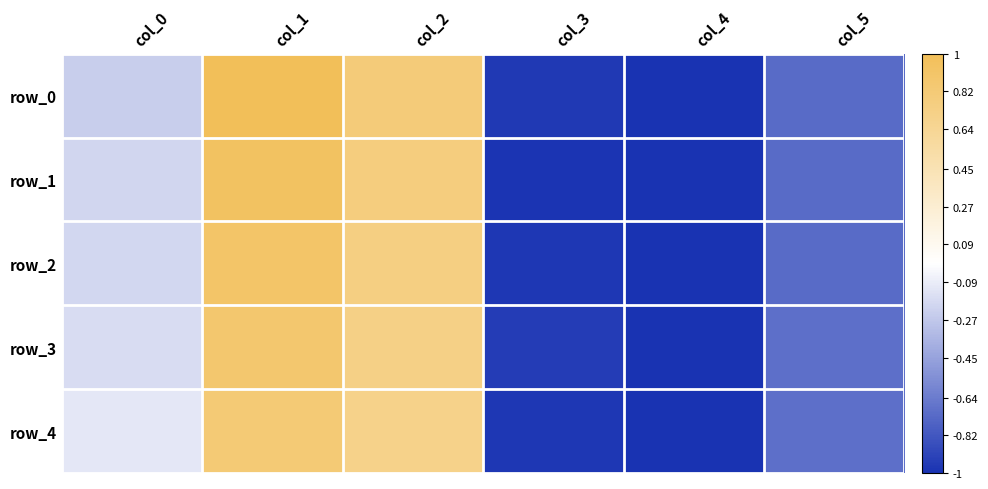

Reading left to right, extract all data points from this chart.

row_0: col_0=-0.2	col_1=1.0	col_2=0.8	col_3=-1.0	col_4=-1.0	col_5=-0.7
row_1: col_0=-0.2	col_1=0.9	col_2=0.8	col_3=-1.0	col_4=-1.0	col_5=-0.7
row_2: col_0=-0.2	col_1=0.9	col_2=0.7	col_3=-1.0	col_4=-1.0	col_5=-0.7
row_3: col_0=-0.2	col_1=0.9	col_2=0.7	col_3=-0.9	col_4=-1.0	col_5=-0.7
row_4: col_0=-0.1	col_1=0.8	col_2=0.7	col_3=-1.0	col_4=-1.0	col_5=-0.7